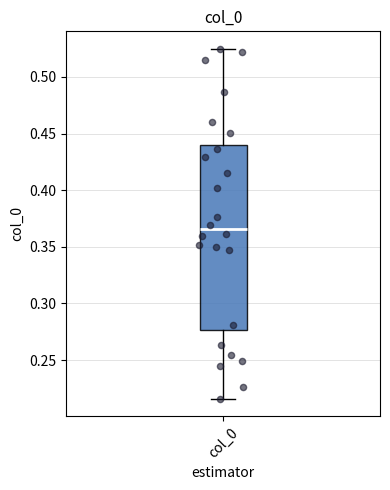

Where does the lower whisker of the box for col_0 end on the y-axis? The values are not printed on the chart, so give them approximately, as read against the axis.

0.215